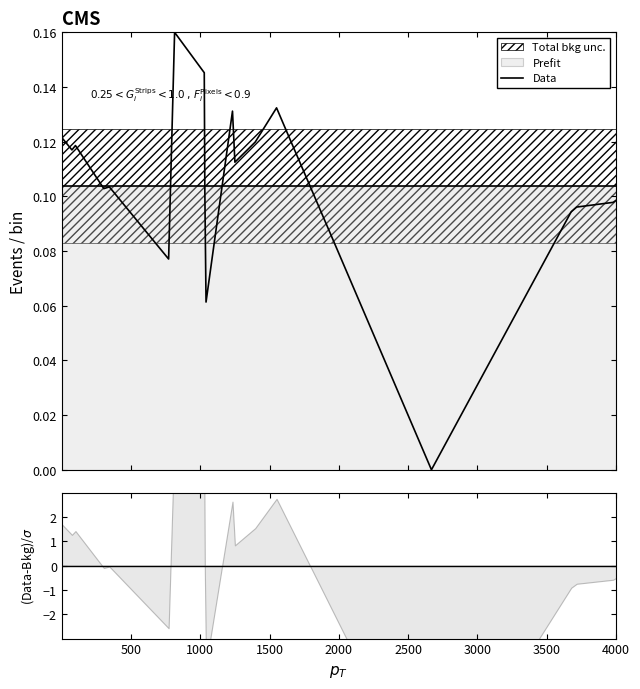

How many interior local peaks (higher than both neighbors) does the data have?

5